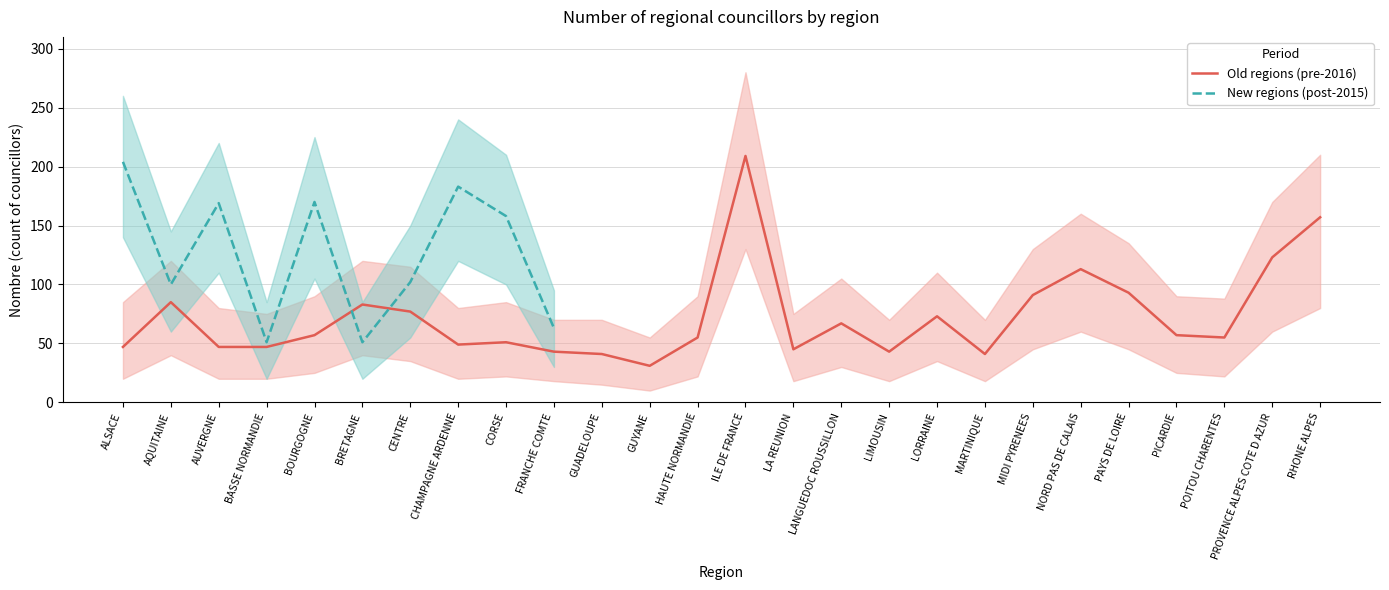

Which label corresponds to the largest value in the chart?

ILE DE FRANCE